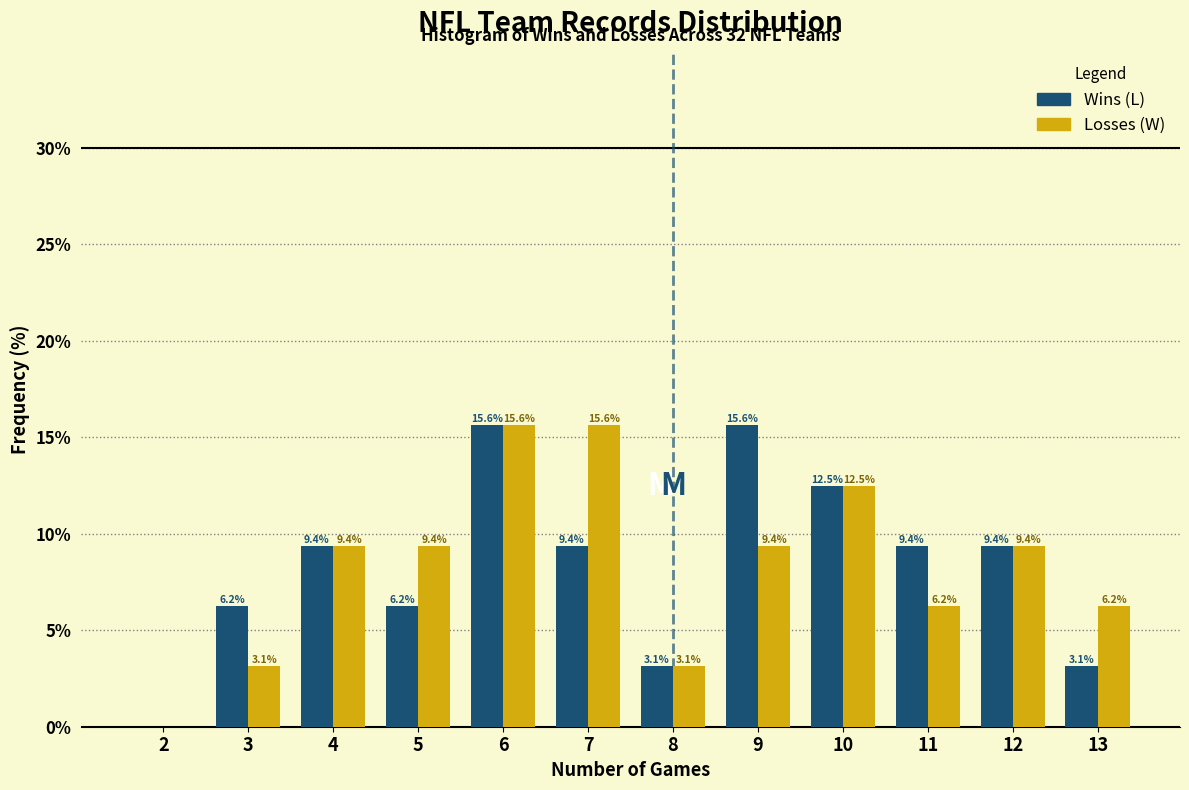

What is the sum of the Losses (W) values at 7 and 4?

25.0